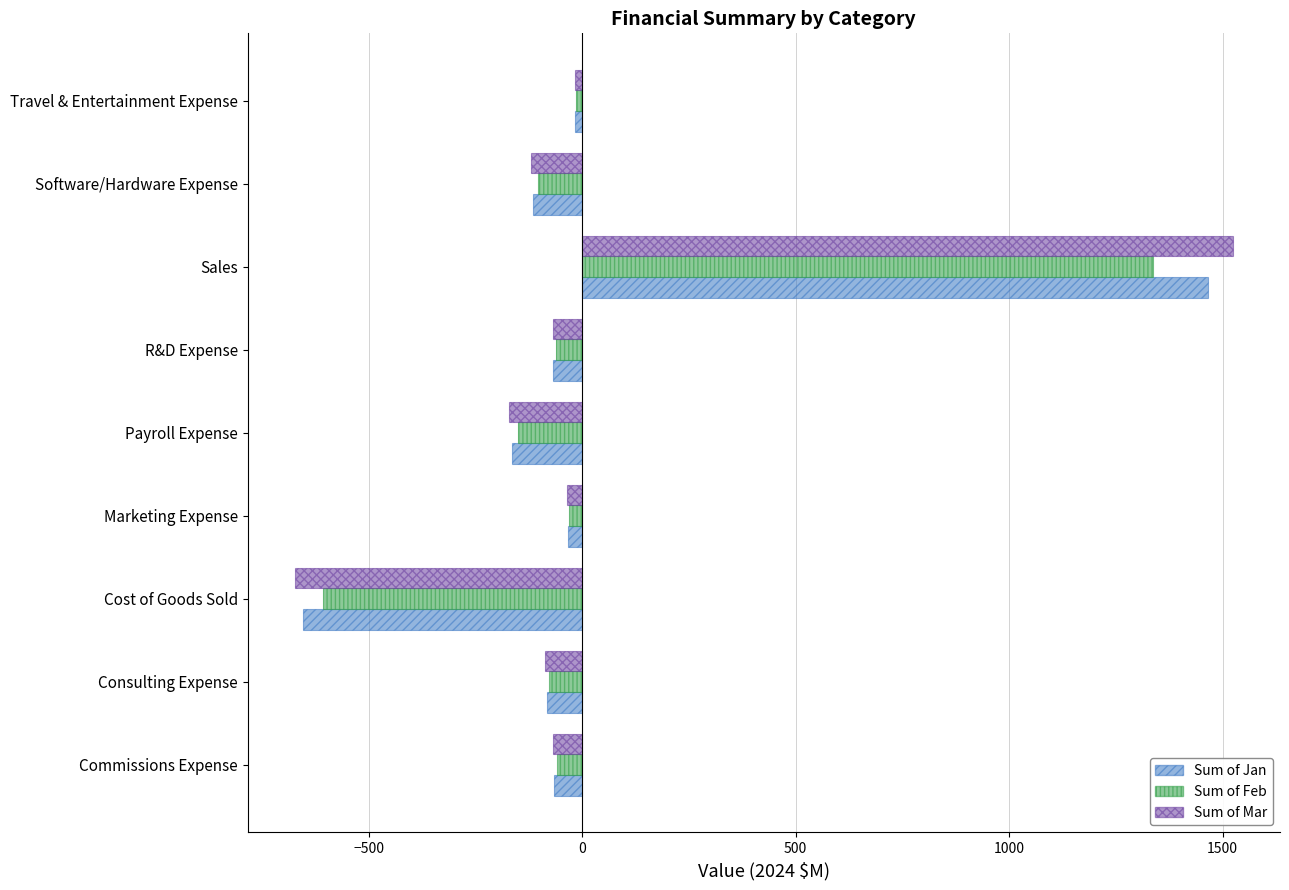

What is the average value of the Sum of Jan series?

29.7